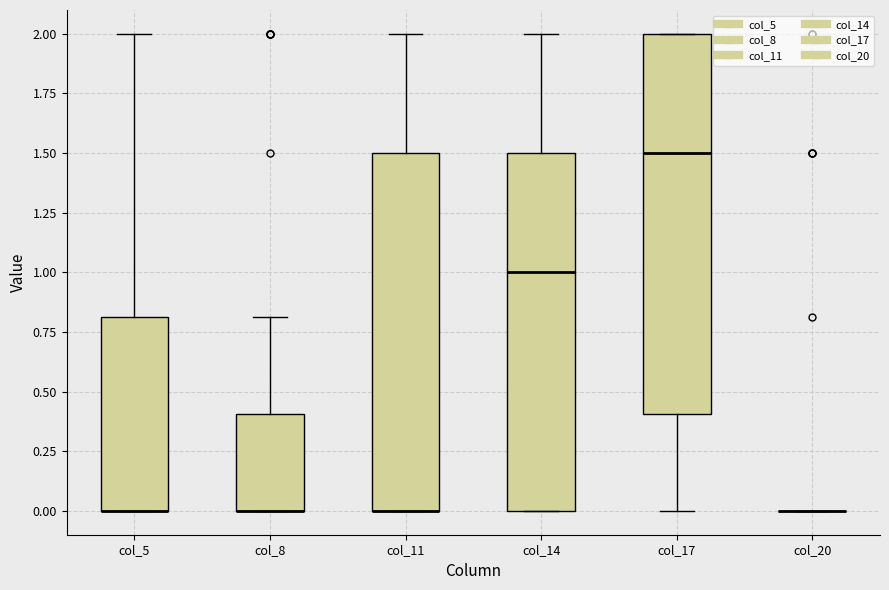

Reading left to right, transcribe this box plot: for each box, give where its median line is, the range the box spans, and where its two whiskers end, as read against the y-axis. The values are not printed on the chart, so give them approximately, as read against the axis.

col_5: median 0.0 (drawn on the box's lower edge), box 0.0 to 0.8, whiskers 0.0 to 2.0
col_8: median 0.0 (drawn on the box's lower edge), box 0.0 to 0.4, whiskers 0.0 to 0.8
col_11: median 0.0 (drawn on the box's lower edge), box 0.0 to 1.5, whiskers 0.0 to 2.0
col_14: median 1.0, box 0.0 to 1.5, whiskers 0.0 to 2.0
col_17: median 1.5, box 0.4 to 2.0, whiskers 0.0 to 2.0
col_20: box collapsed to a line at 0.0, whiskers 0.0 to 0.0